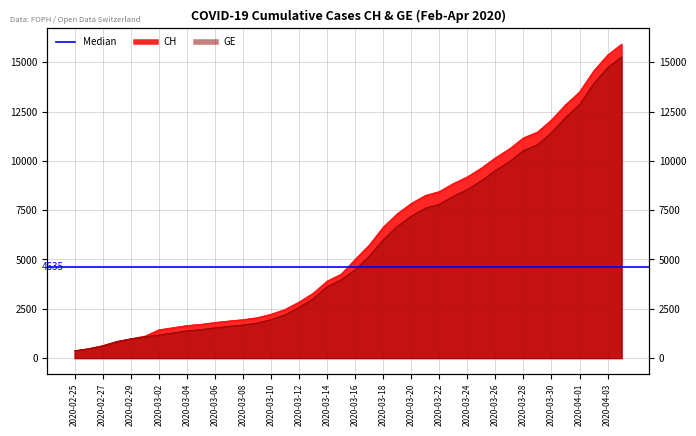

Which category has the lowest value in the CH series?

2020-02-25